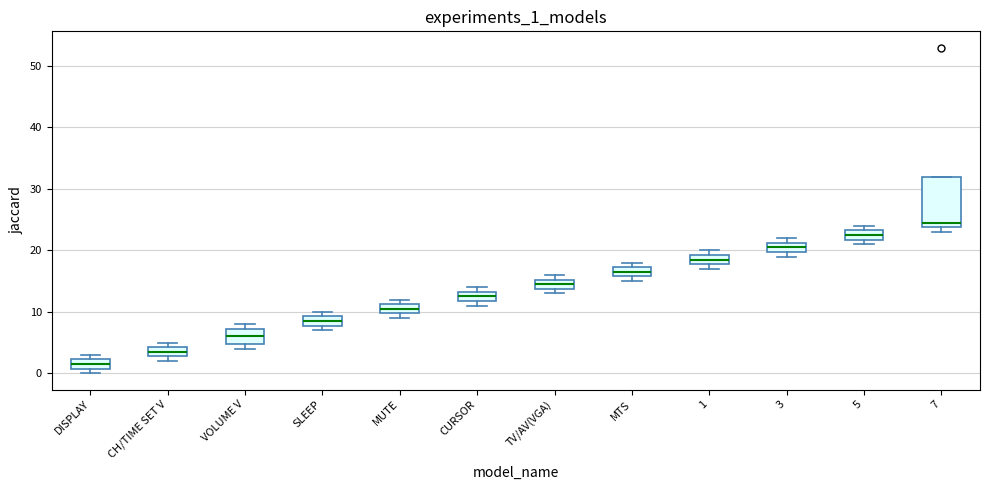

Where is the lower edge of the box for 5 on the y-axis? The values are not printed on the chart, so give them approximately, as read against the axis.

22